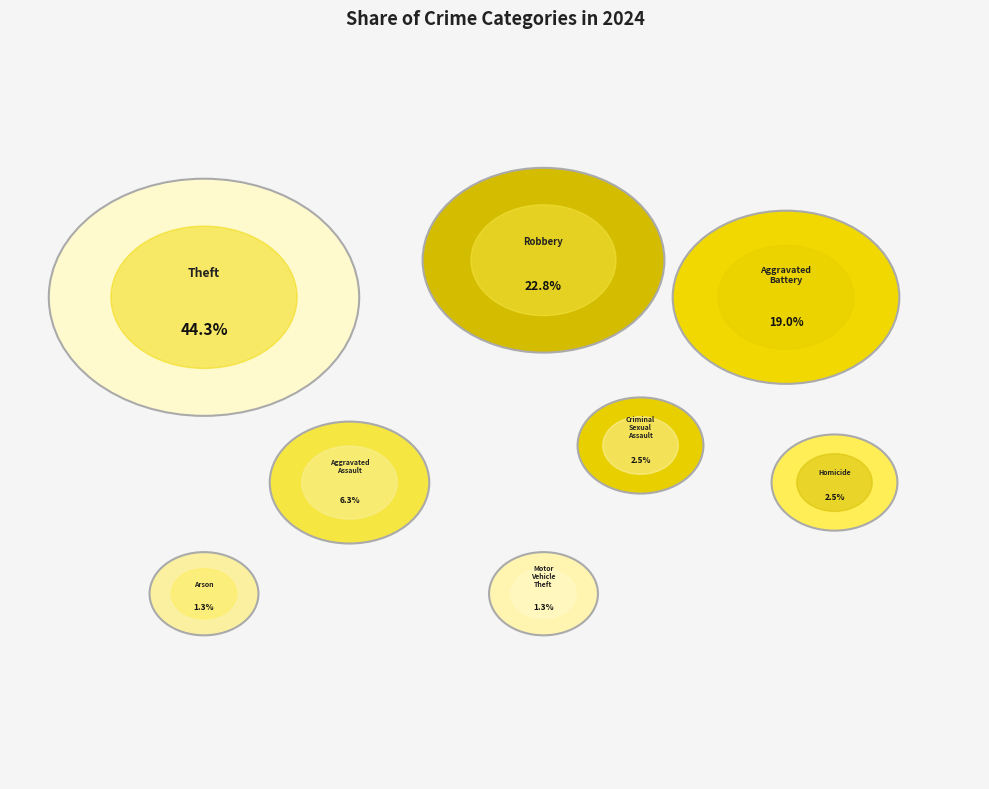

True or false: Homicide accounts for 1% of the total.

False